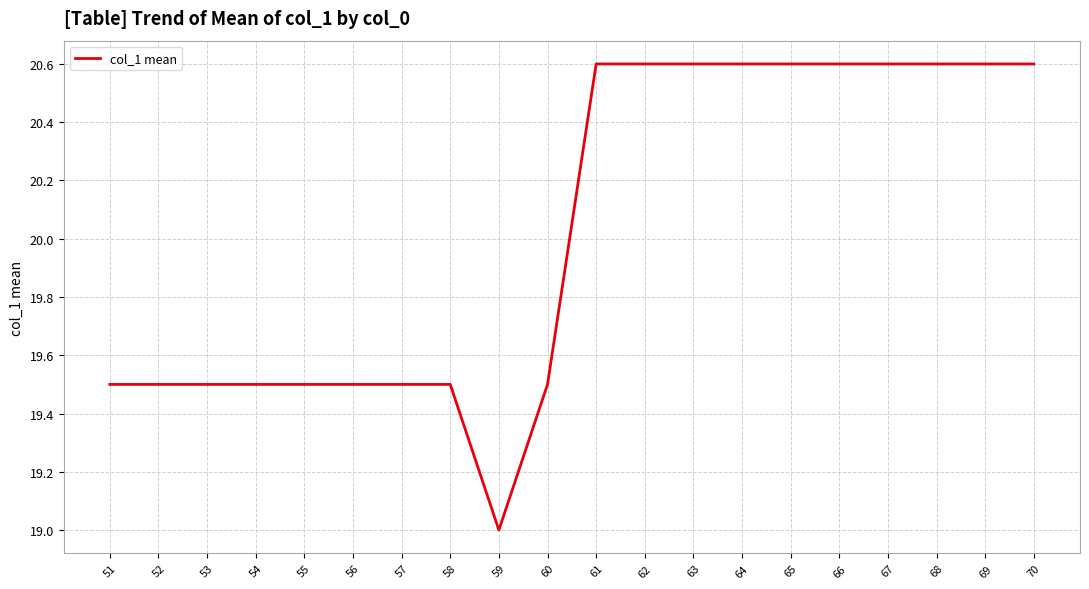

At which label is the value closest to 19?

59